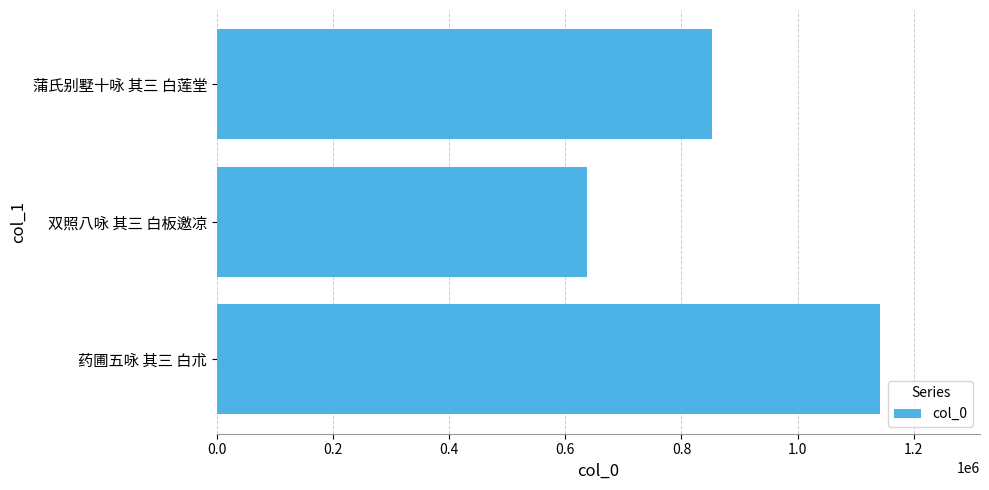

What is the smallest value displayed?

636860